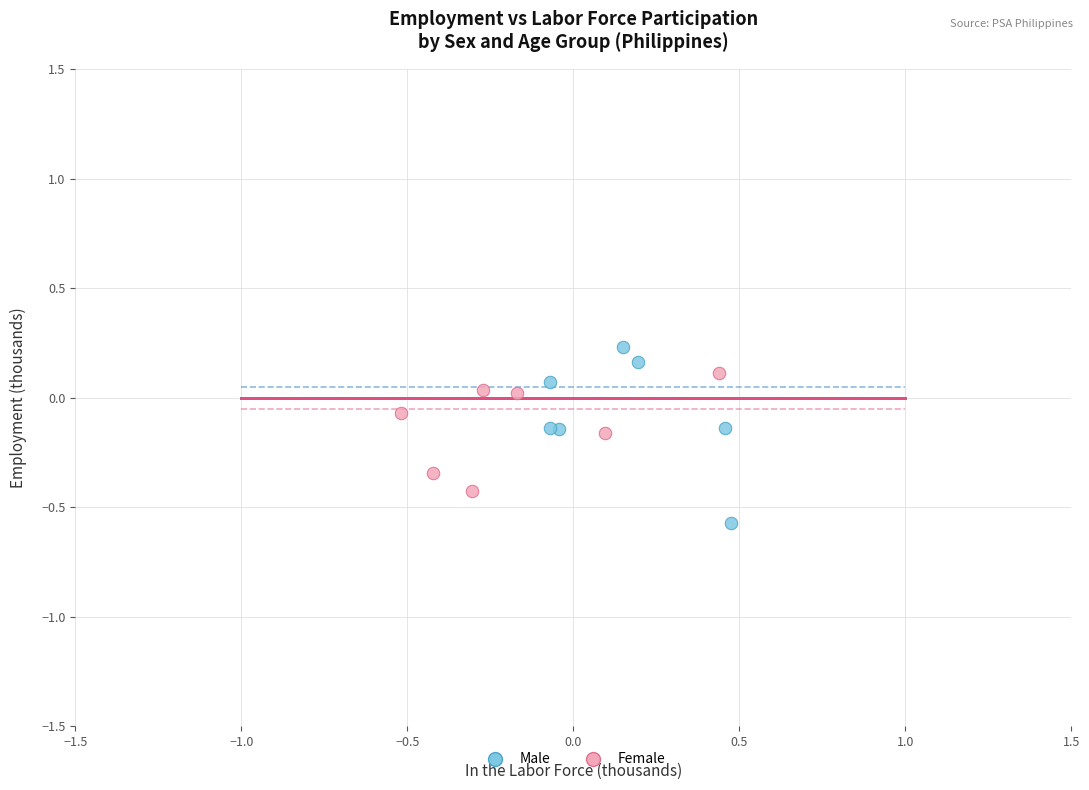

Which series reaches the minimum Y coordinate?

Male